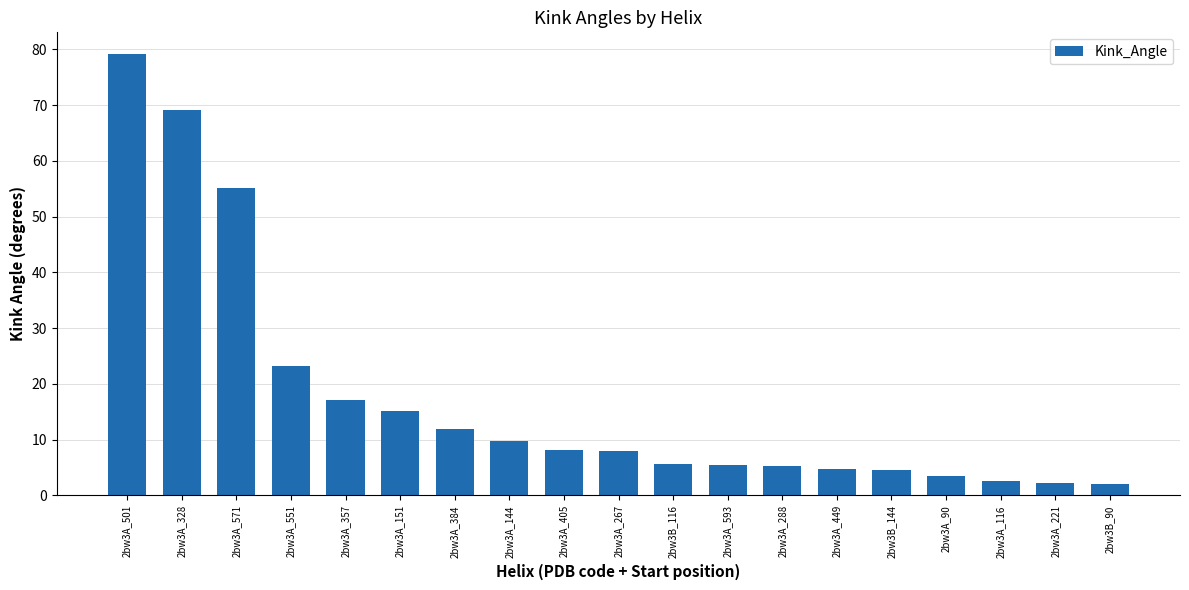

What is the average value?

17.5